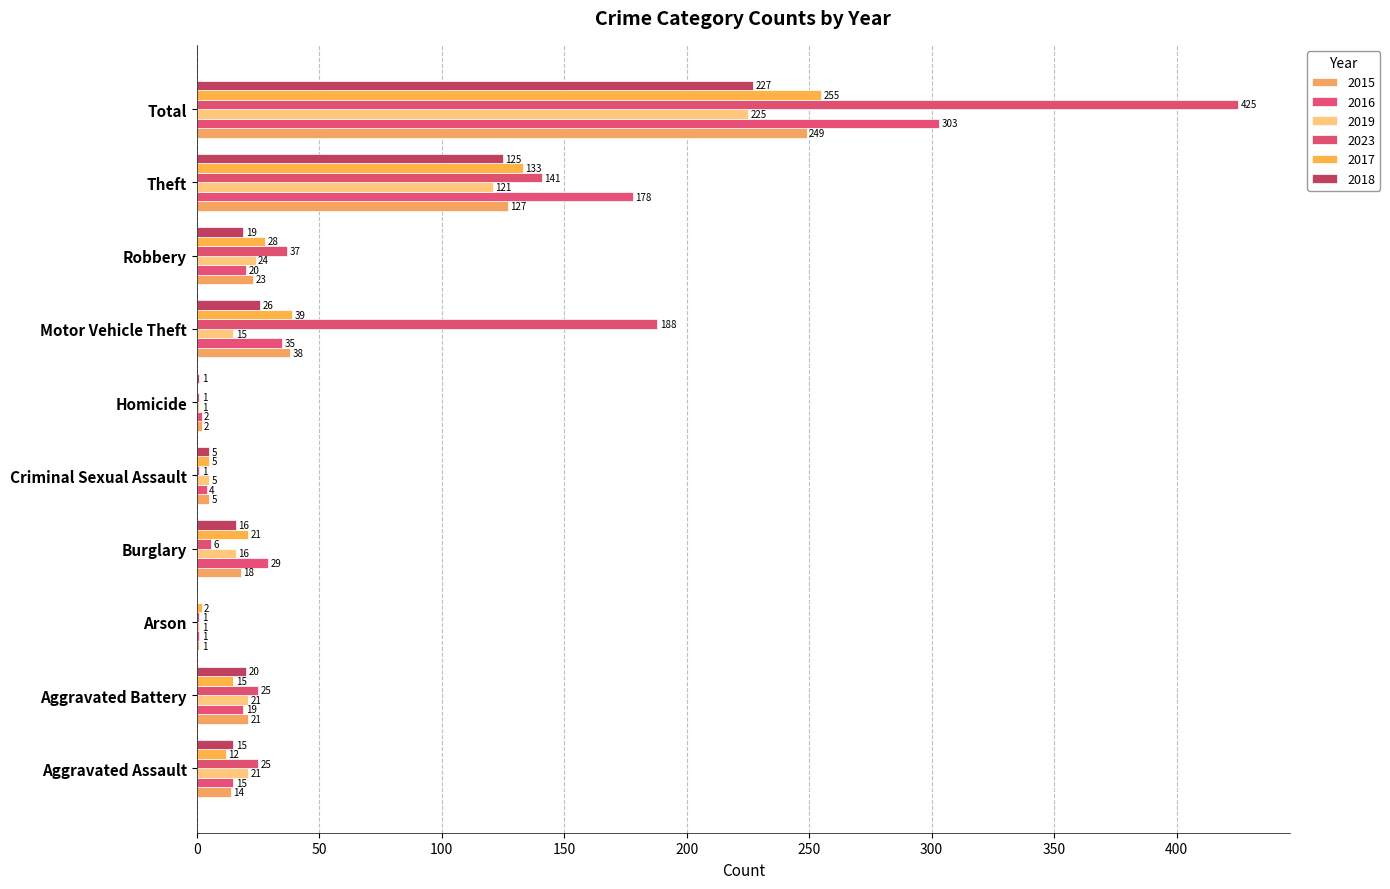

How many categories are shown in the chart?

10